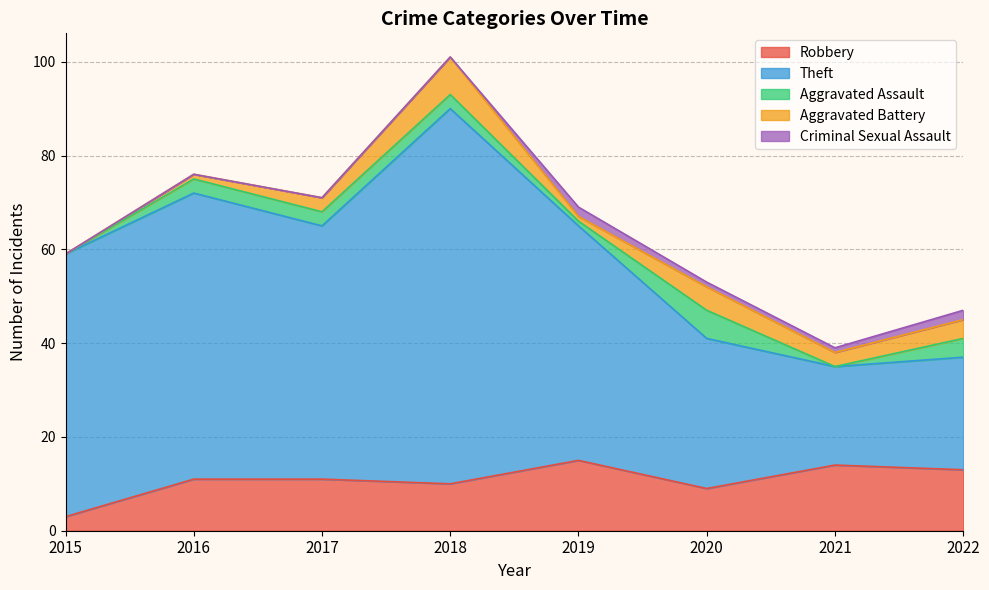

Is it true that Aggravated Battery equals 1 at 2019?

False